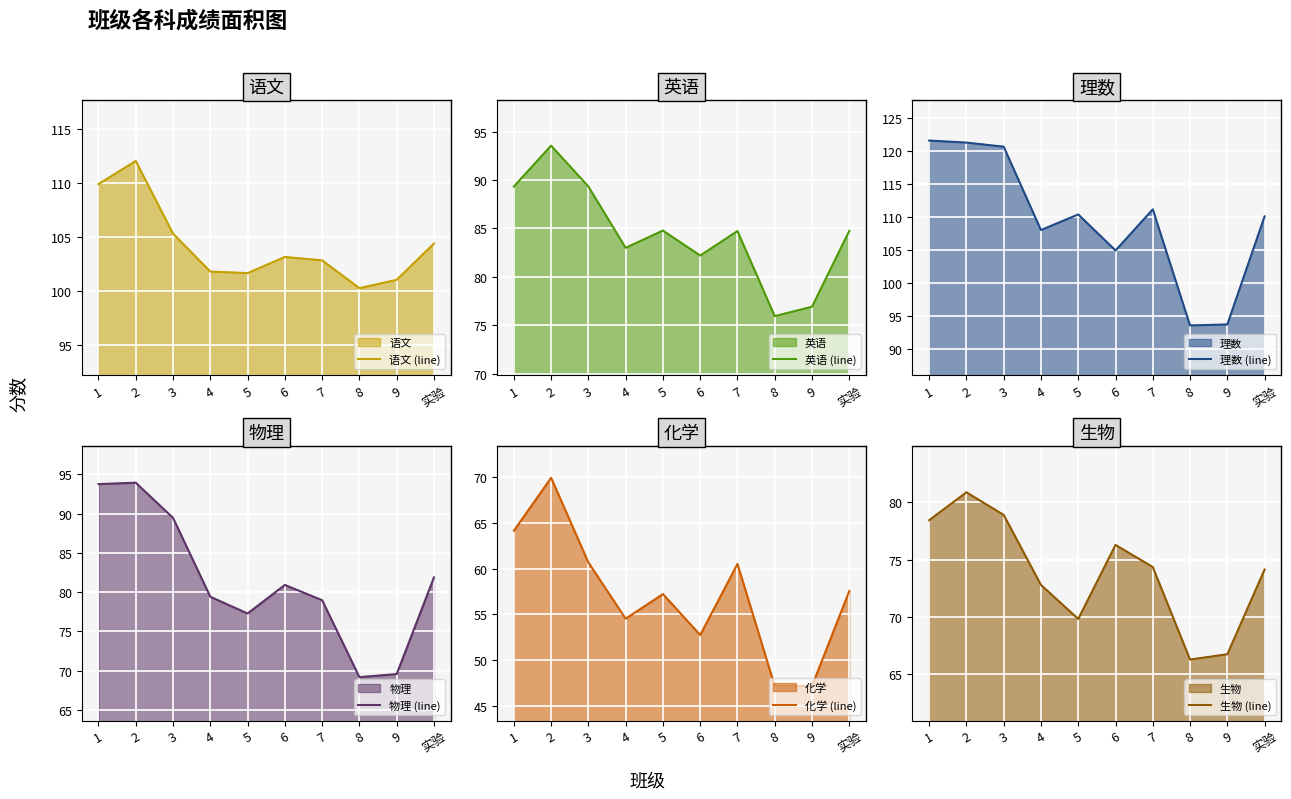

True or false: 化学 (line) and 生物 (line) cross at least once.

False